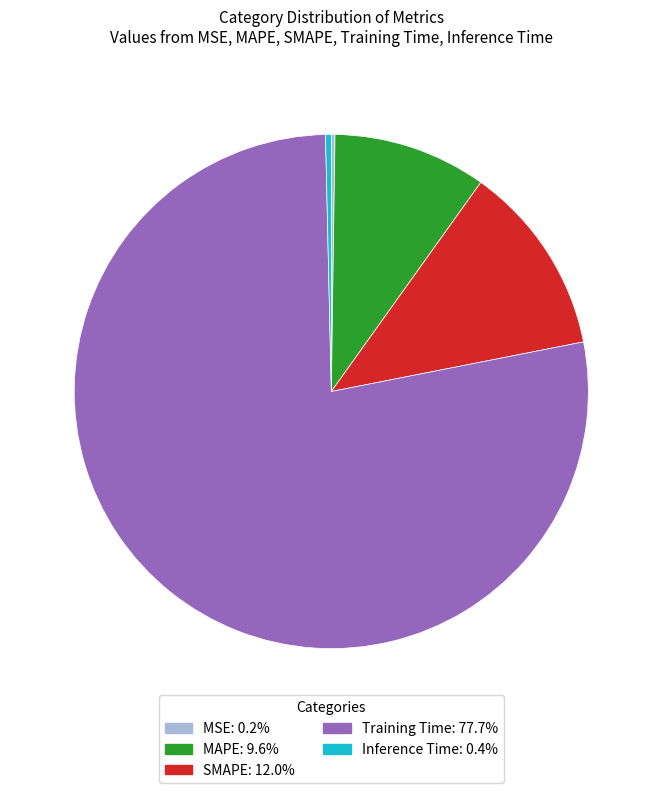

Is the sum of Inference Time and Training Time greater than half?

Yes